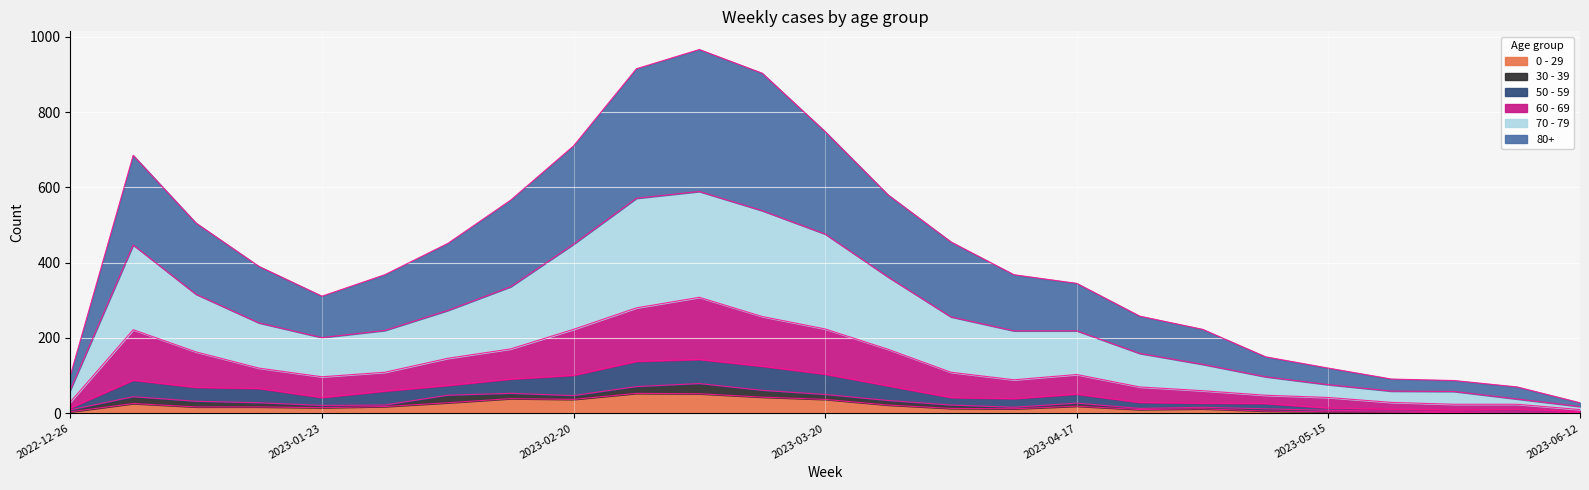

The value of 50 - 59 at 2023-01-02 is 151. True or false?

False